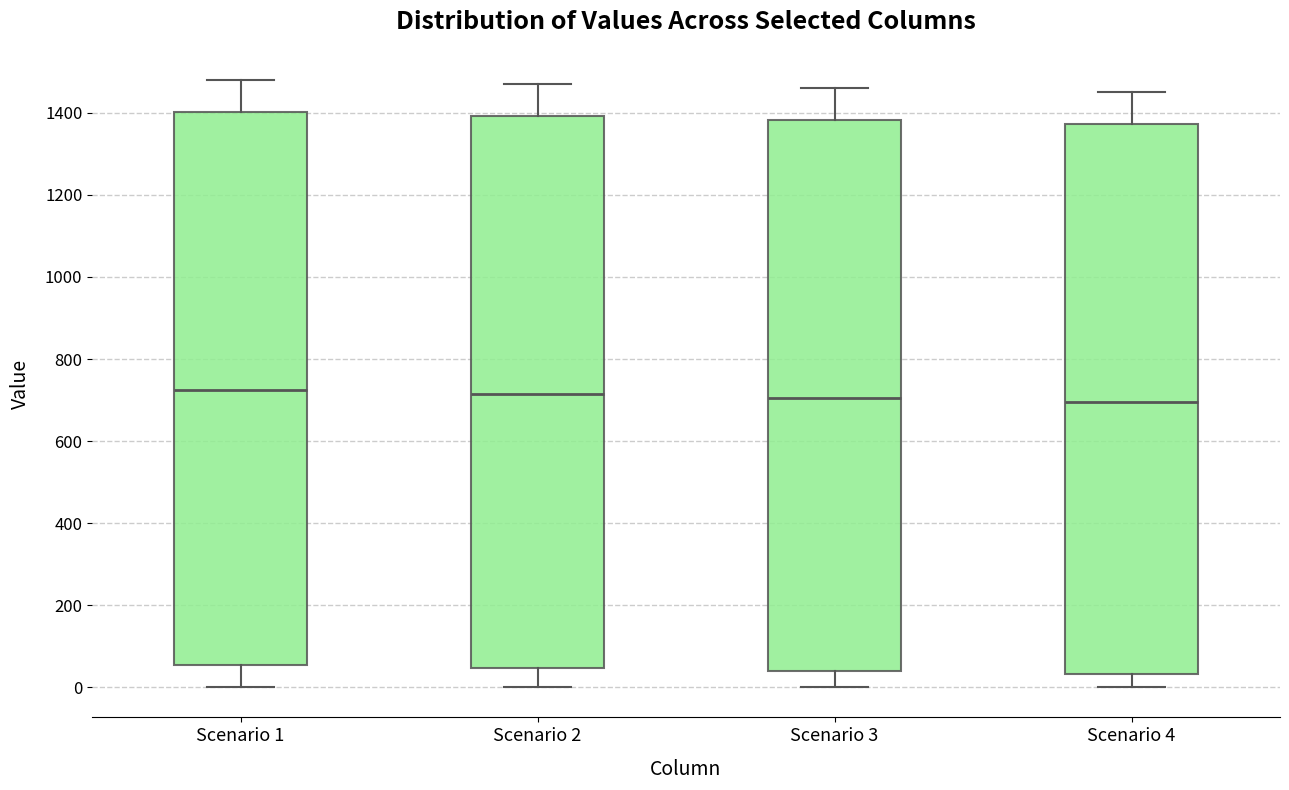

Where is the upper edge of the box for Scenario 1 on the y-axis? The values are not printed on the chart, so give them approximately, as read against the axis.

1400